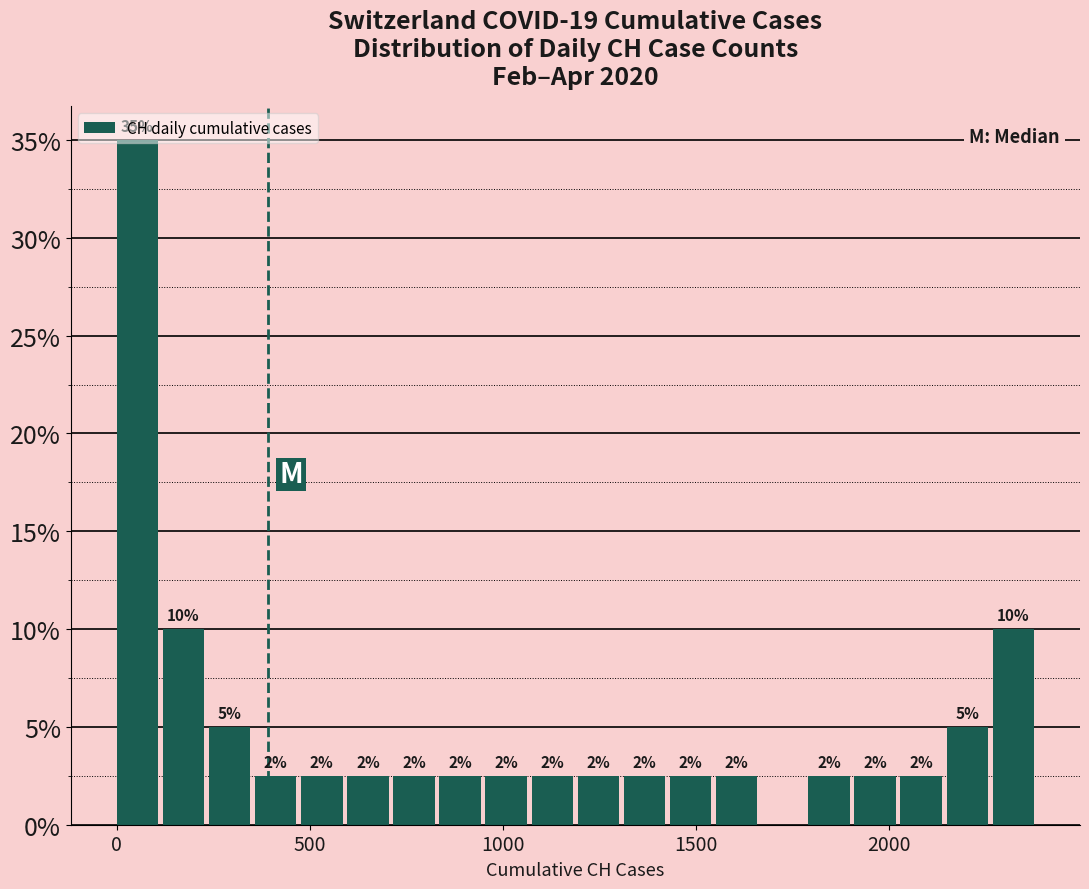

Around what value on the x-axis is the tallest bar? Give the approximate position of its centre, as read against the axis.

50